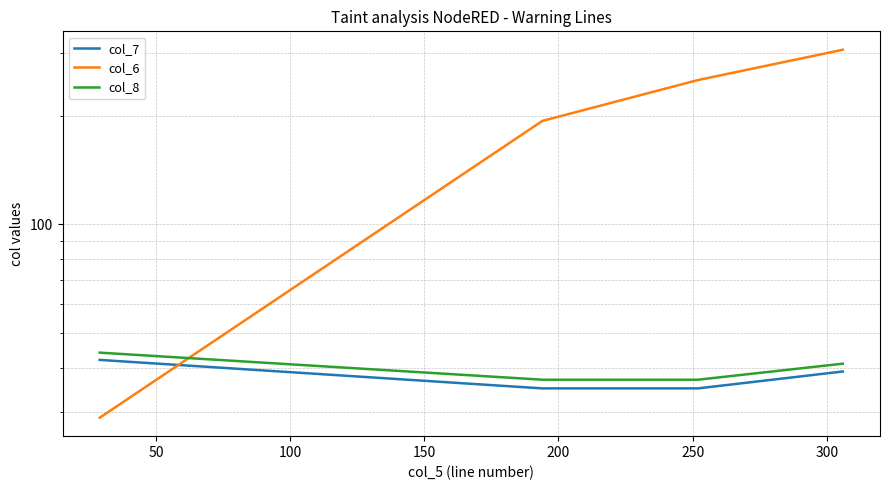

At which category is the sum across all series the highest?

150